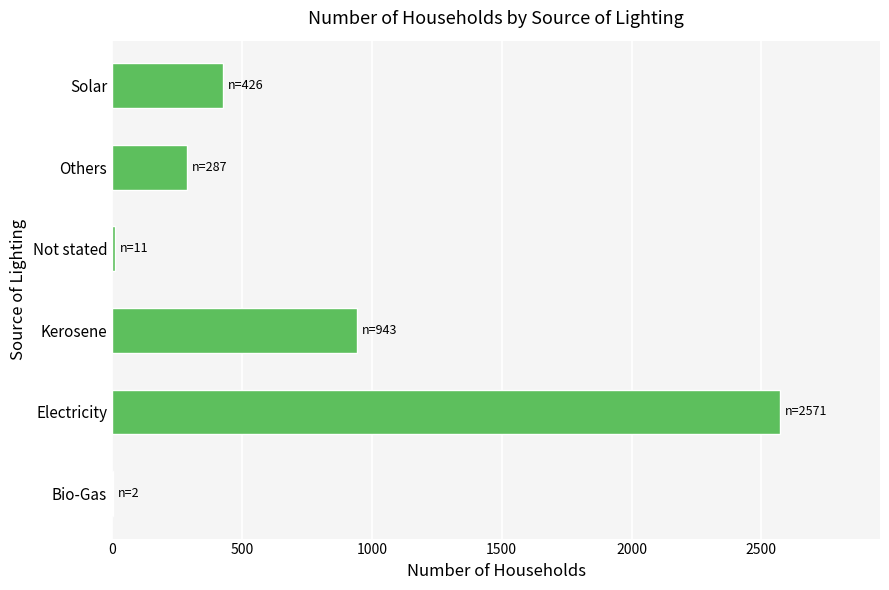

What is the sum of the values at Electricity and Solar?

2997